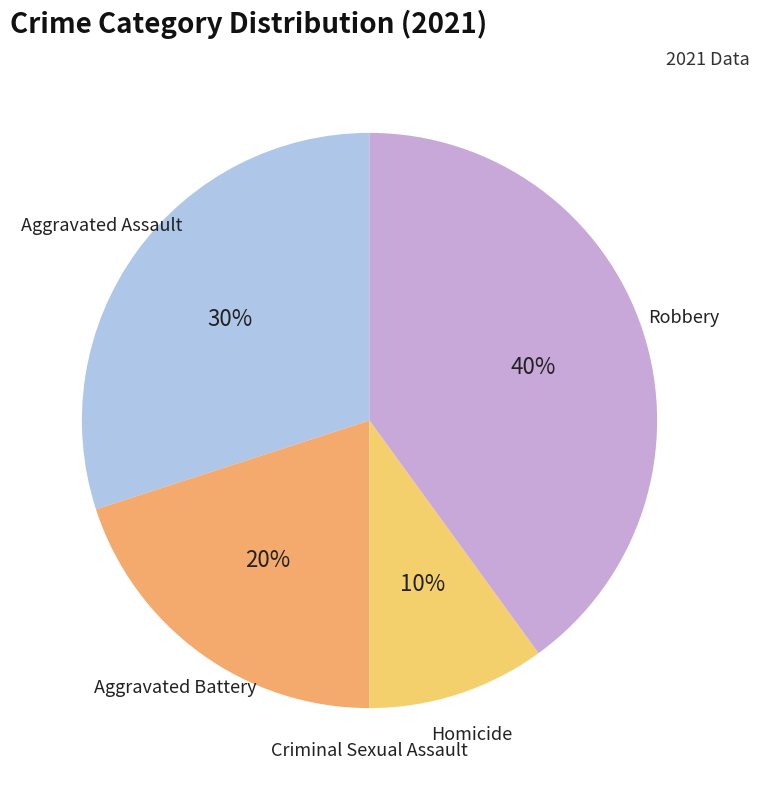

Is there a majority slice in this chart?

No